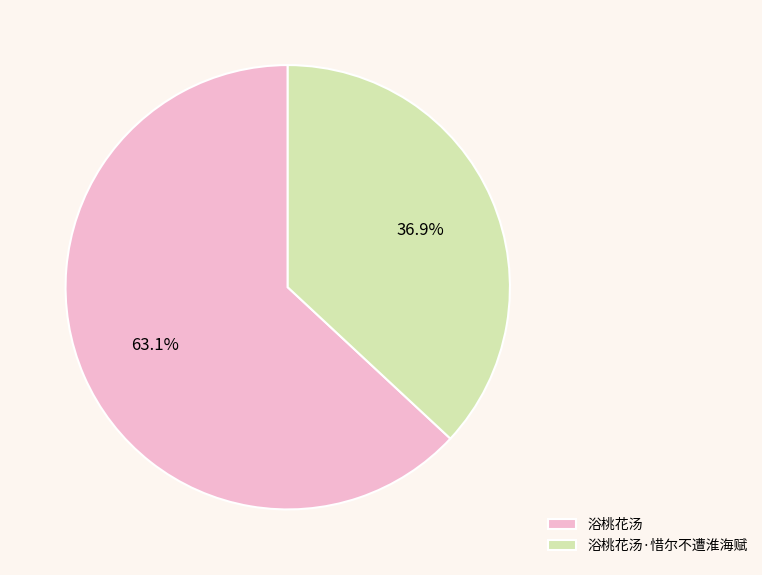

To the nearest percent, what portion does 浴桃花汤·惜尔不遭淮海赋 represent?

37%